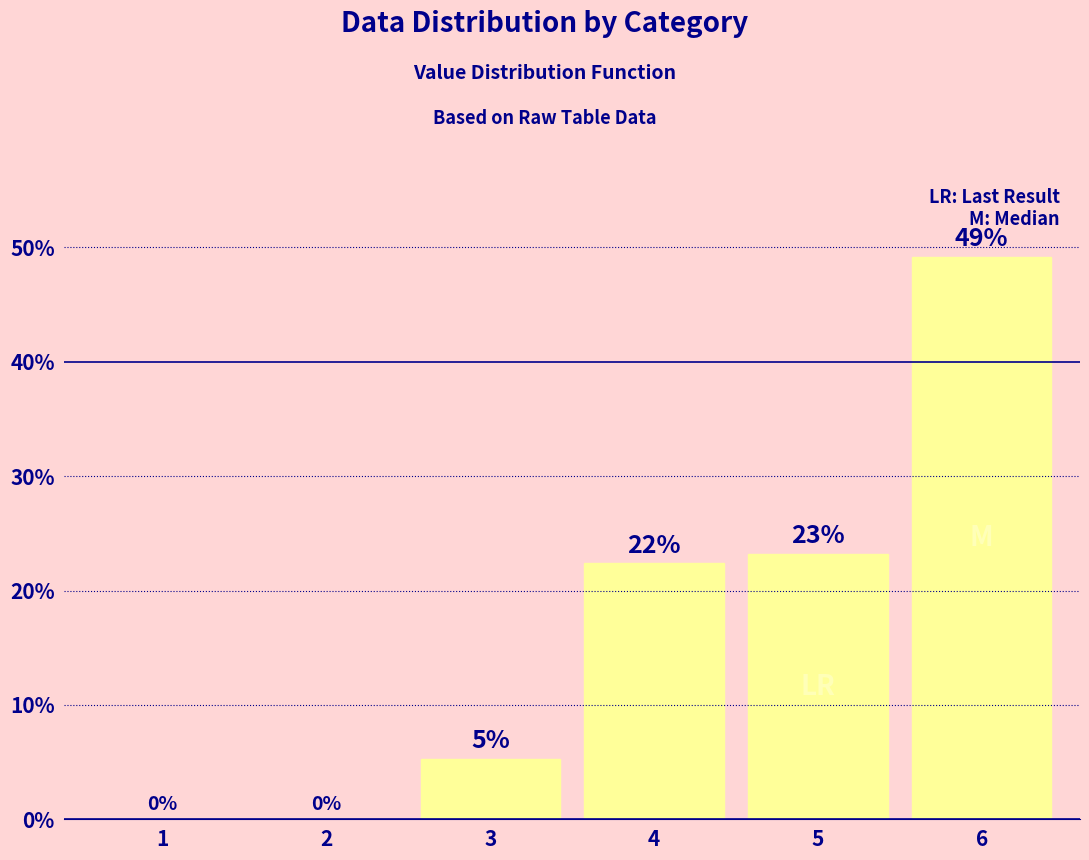

The chart shows a value of 49.1 at 6. True or false?

True